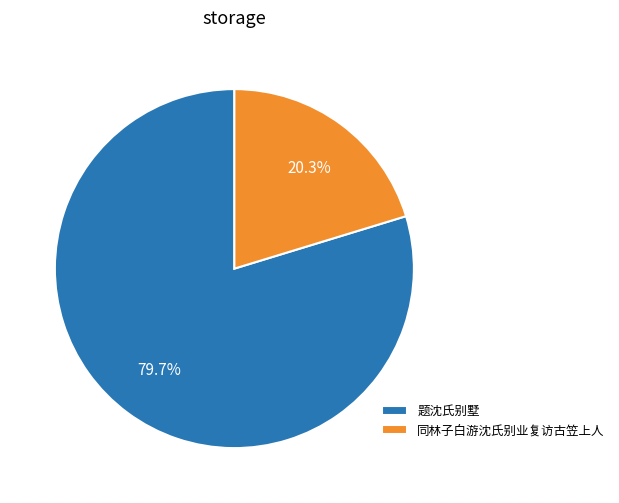

Which category has the smallest portion of the pie?

同林子白游沈氏别业复访古笠上人